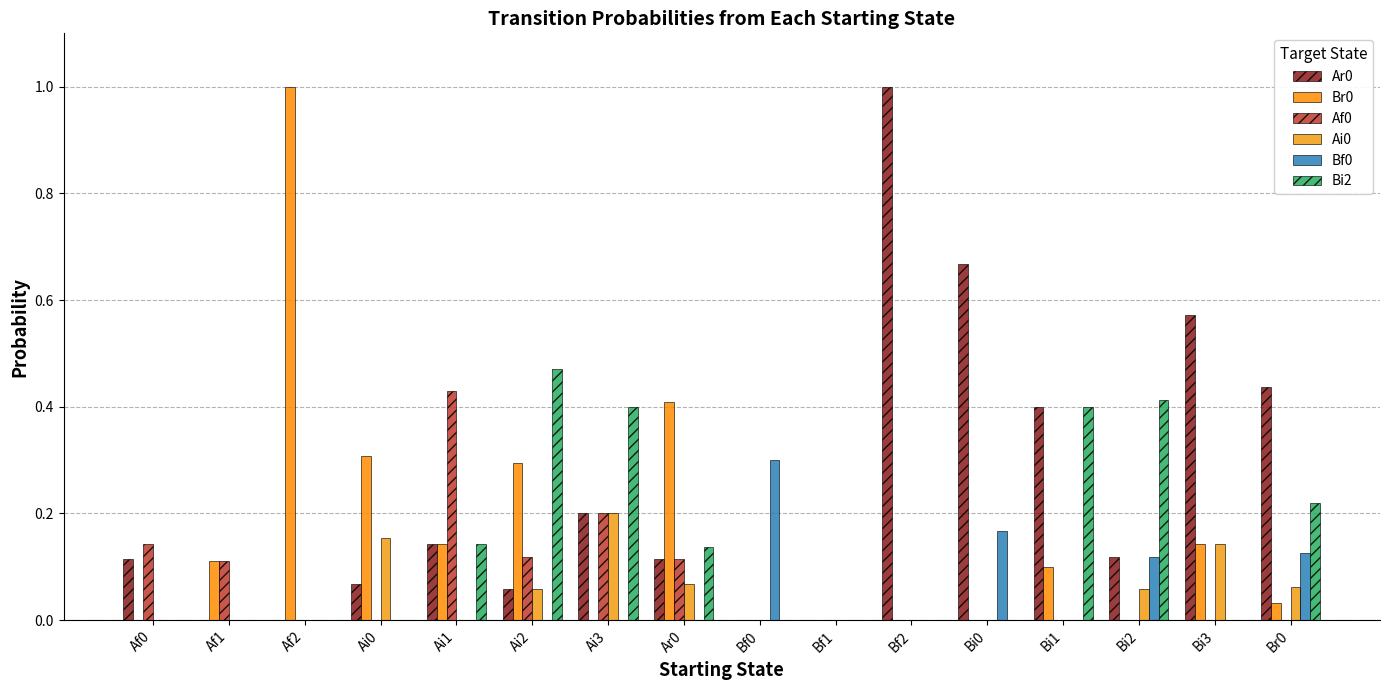

List the labels in order of Br0 value, smallest first.

Af0, Ai3, Bf0, Bf1, Bf2, Bi0, Bi2, Br0, Bi1, Af1, Ai1, Bi3, Ai2, Ai0, Ar0, Af2